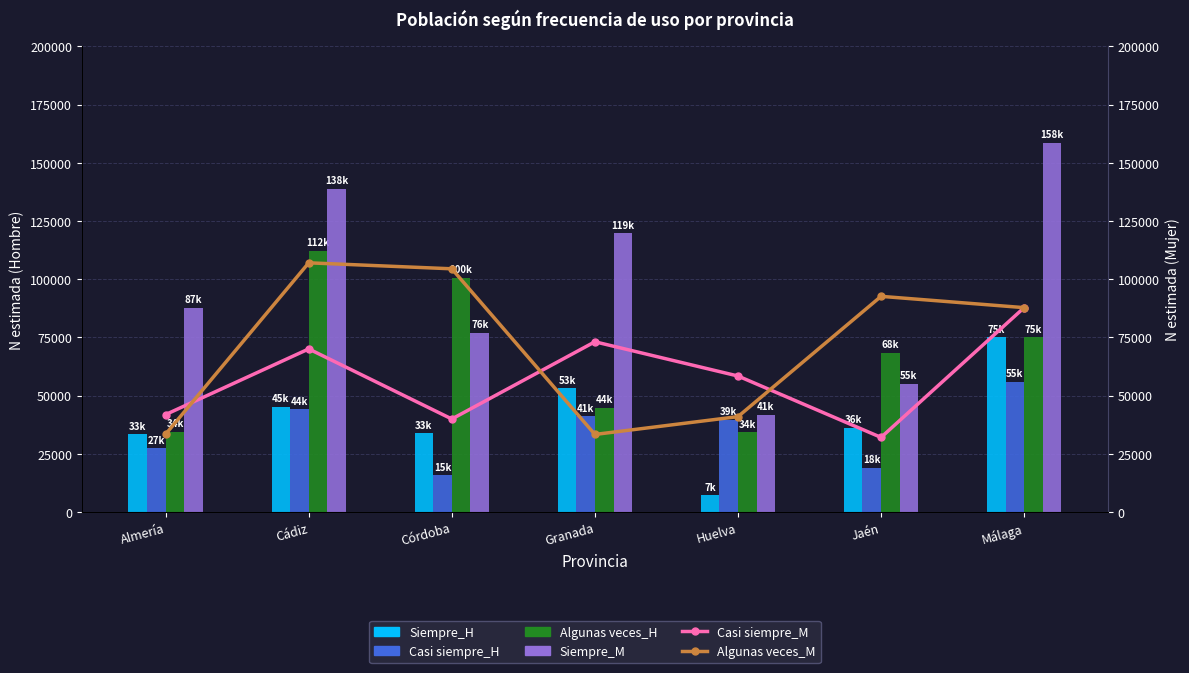

Count the Siempre_M values in the range 55051 to 138905.

5